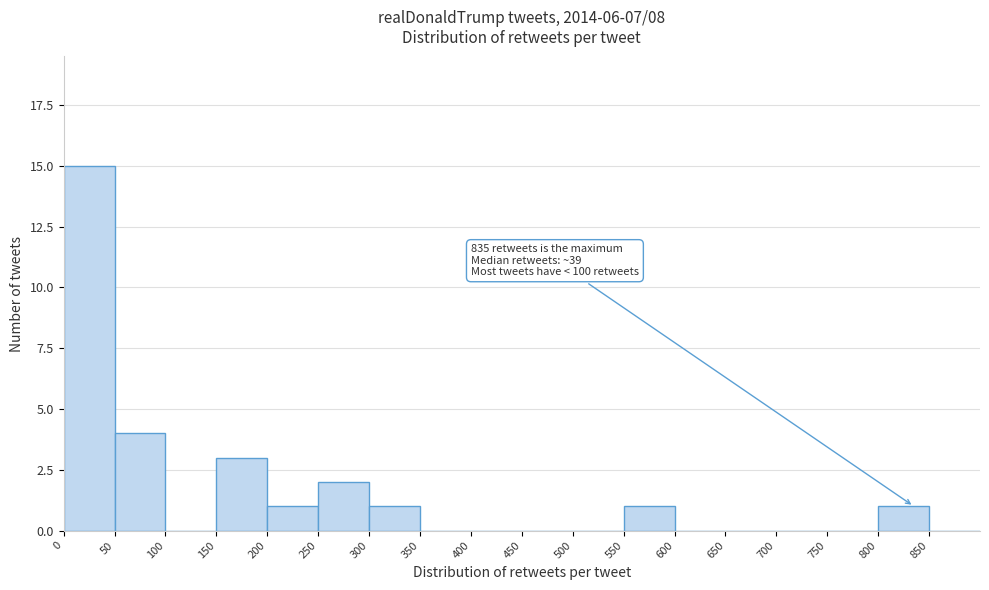

Over which range of the x-axis is the bar tallest?

0 to 50